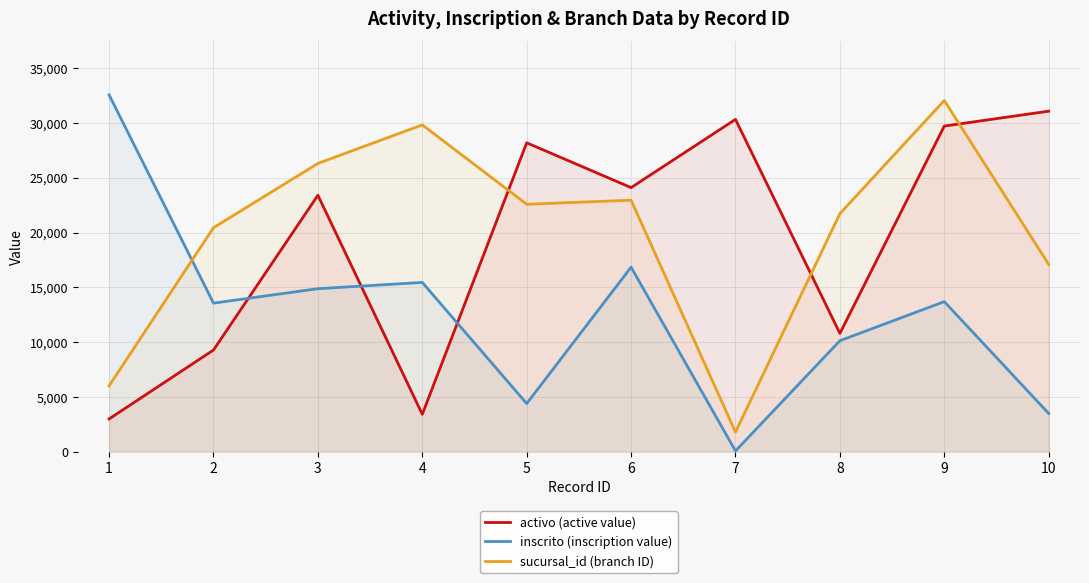

List the labels in order of activo (active value) value, largest first.

10, 7, 9, 5, 6, 3, 8, 2, 4, 1